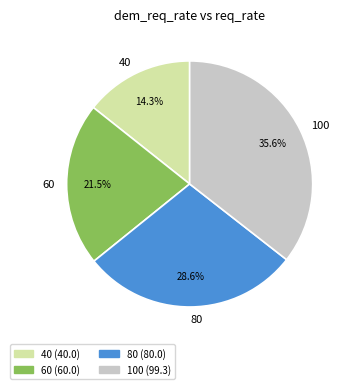

How much of the chart is everything except 40?

85.7%